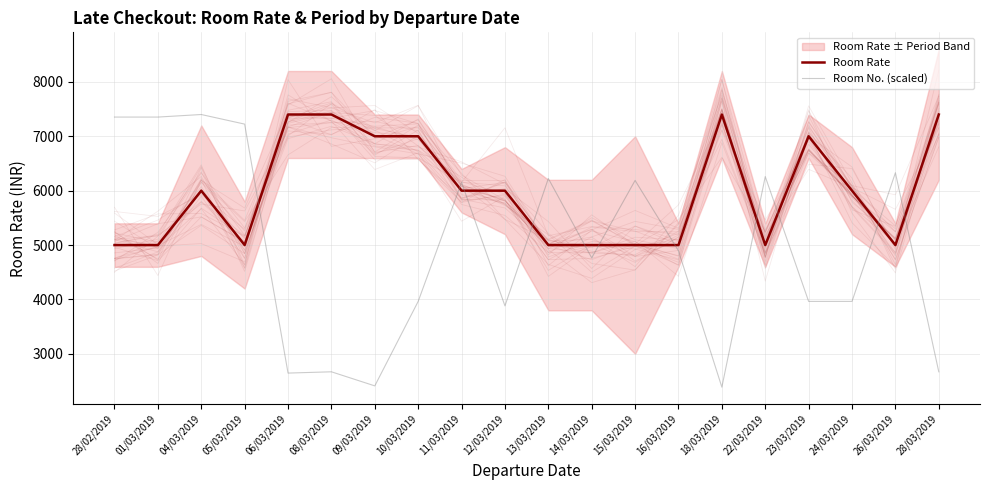

Count the Room Rate values in the range 5000 to 7000.

16